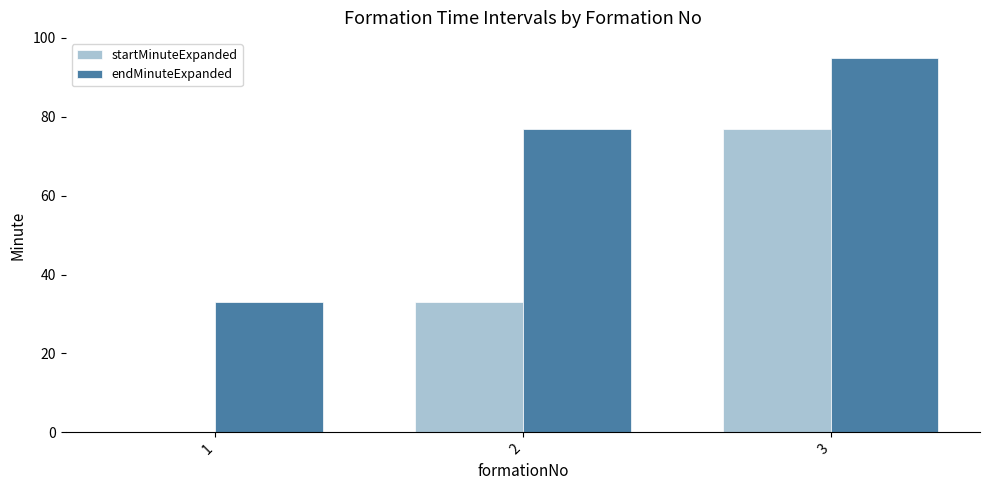

Which category has the highest value in the startMinuteExpanded series?

3